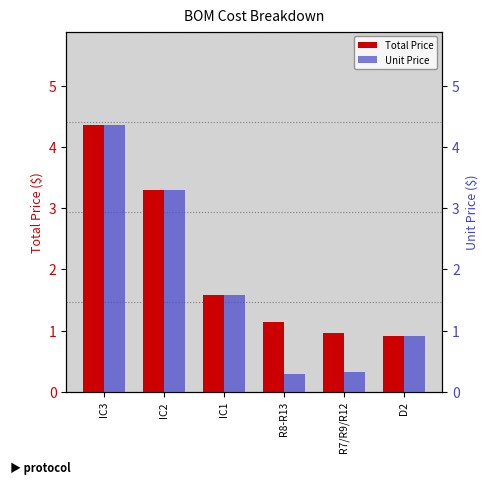

How many categories are shown in the chart?

6